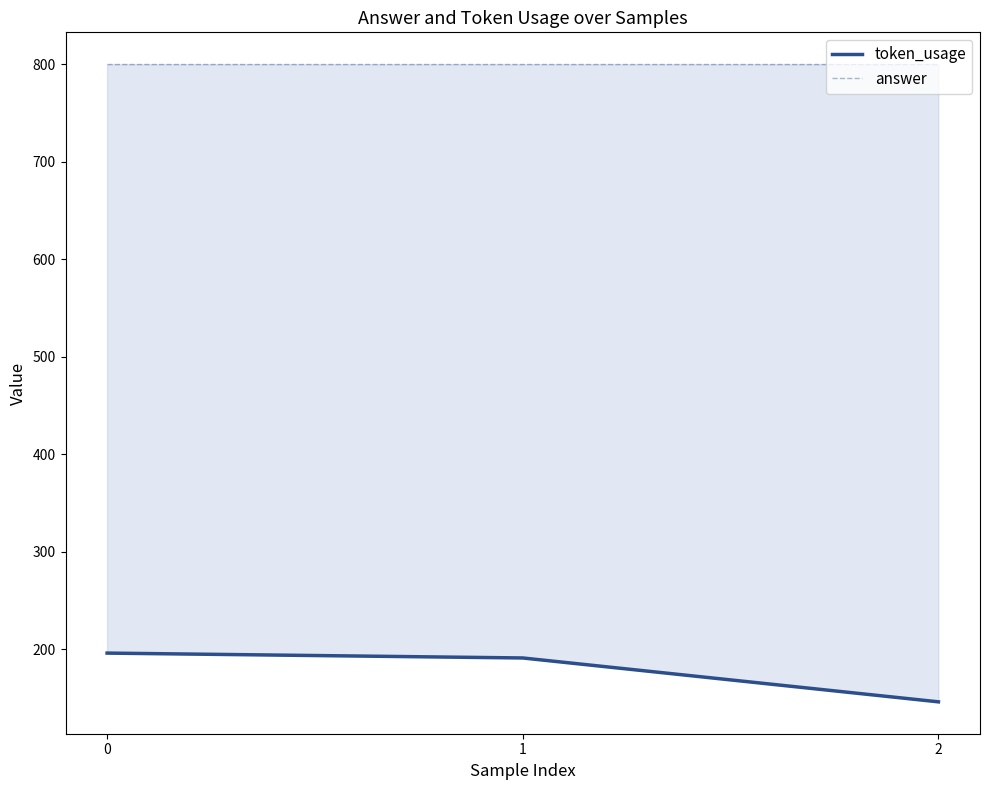

What is the greatest value displayed?

800